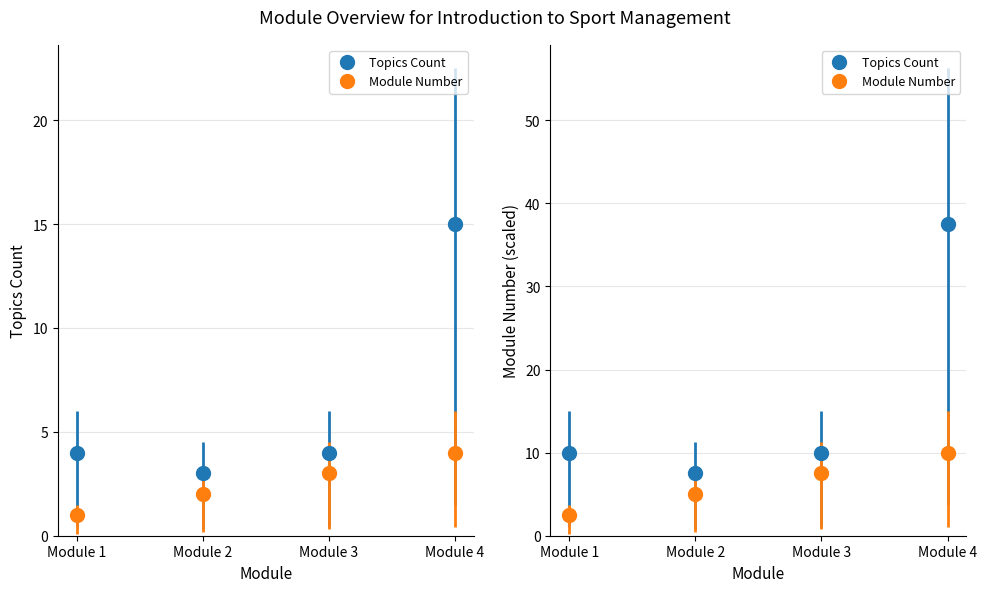

What is the sum of the Module Number values at Module 2 and Module 1?

3